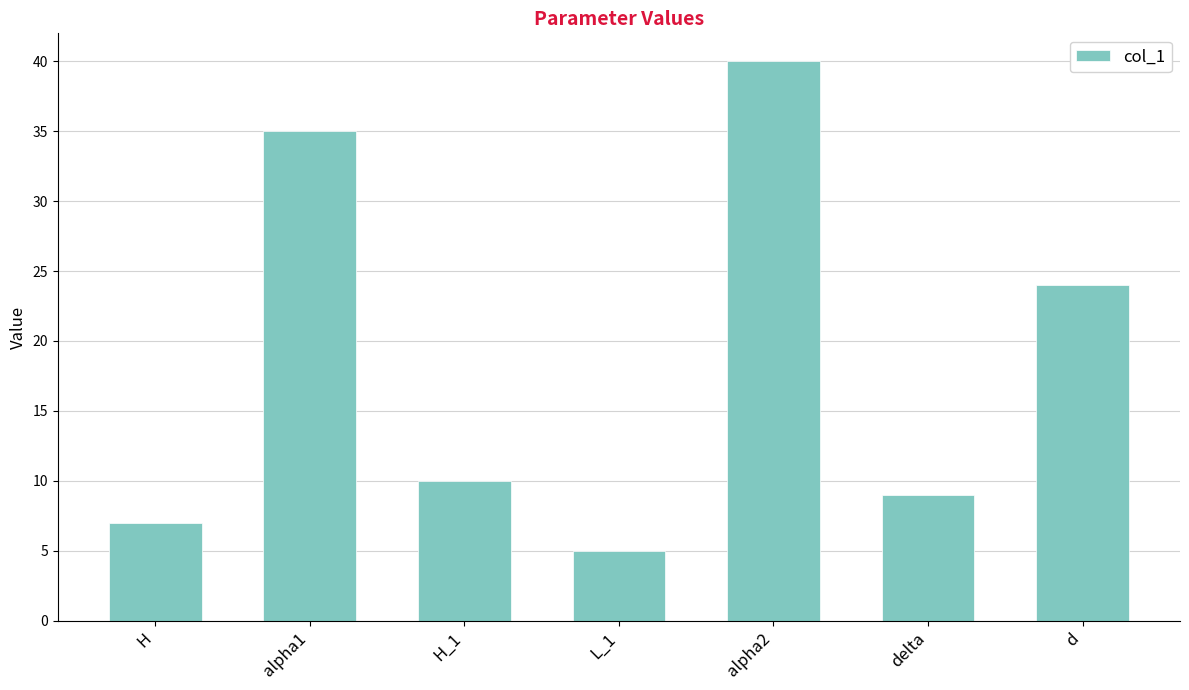

What is the approximate value at alpha1?

35